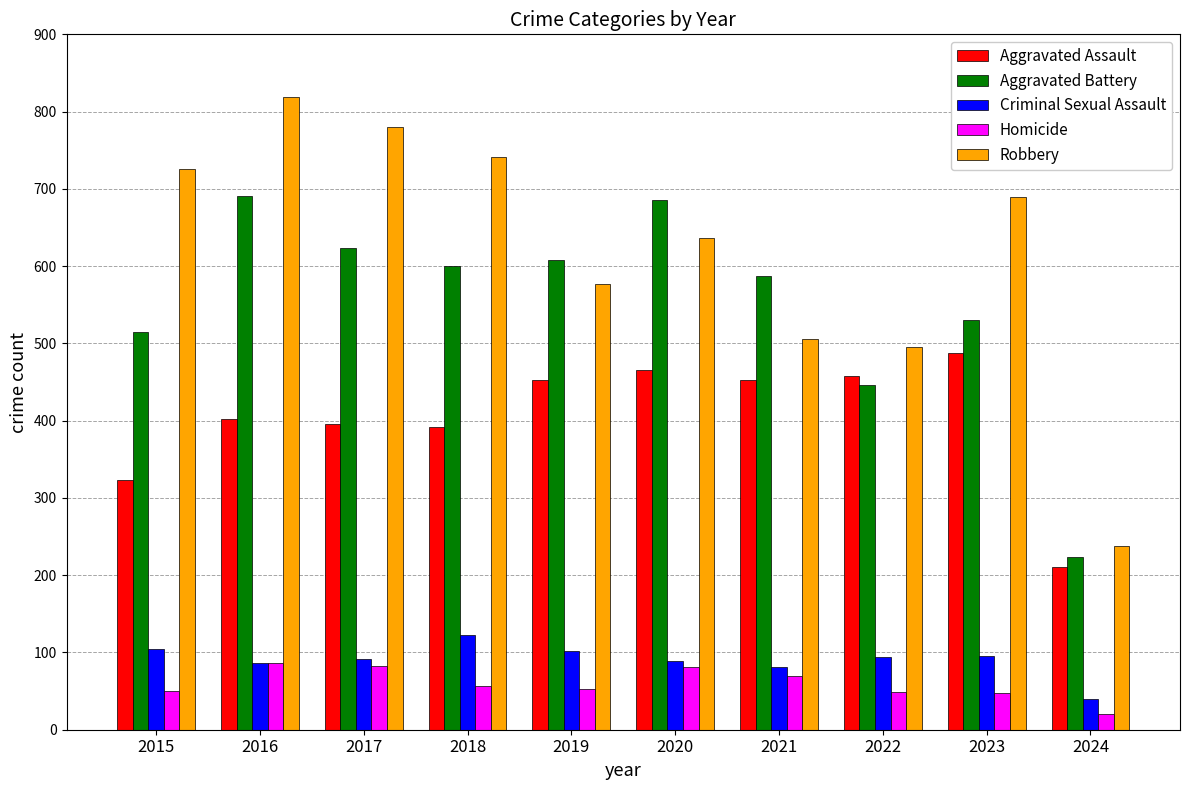

Is the value of Homicide at 2015 greater than the value of Criminal Sexual Assault at 2018?

No